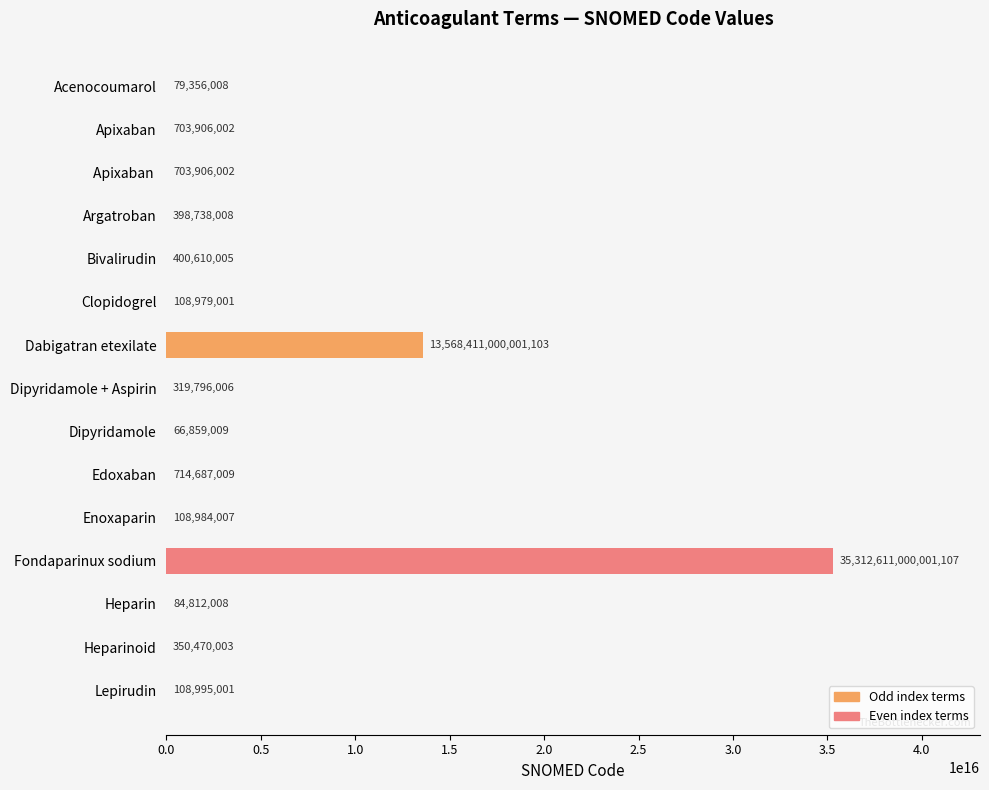

Where is the data nearest to the value 17656305533430058?

Dabigatran etexilate